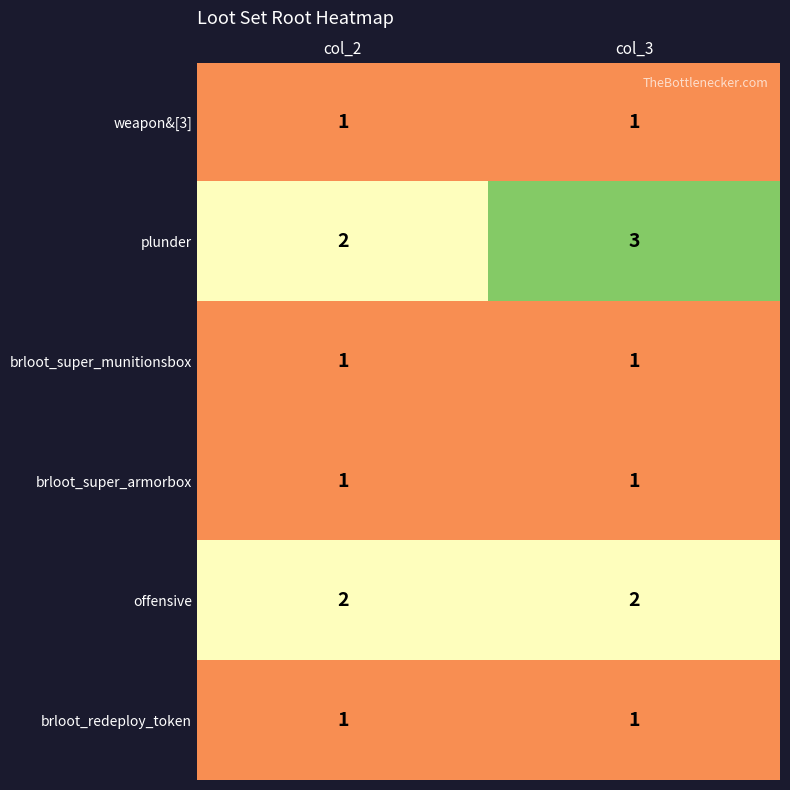

True or false: offensive has a value of 2 at col_2.

True